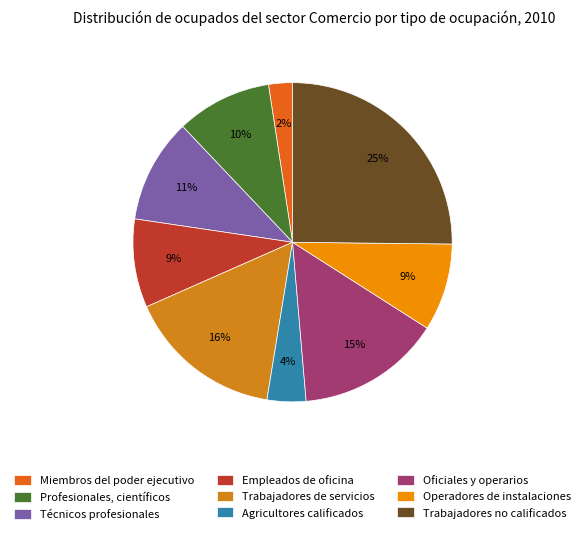

To the nearest percent, what portion does Técnicos profesionales represent?

11%